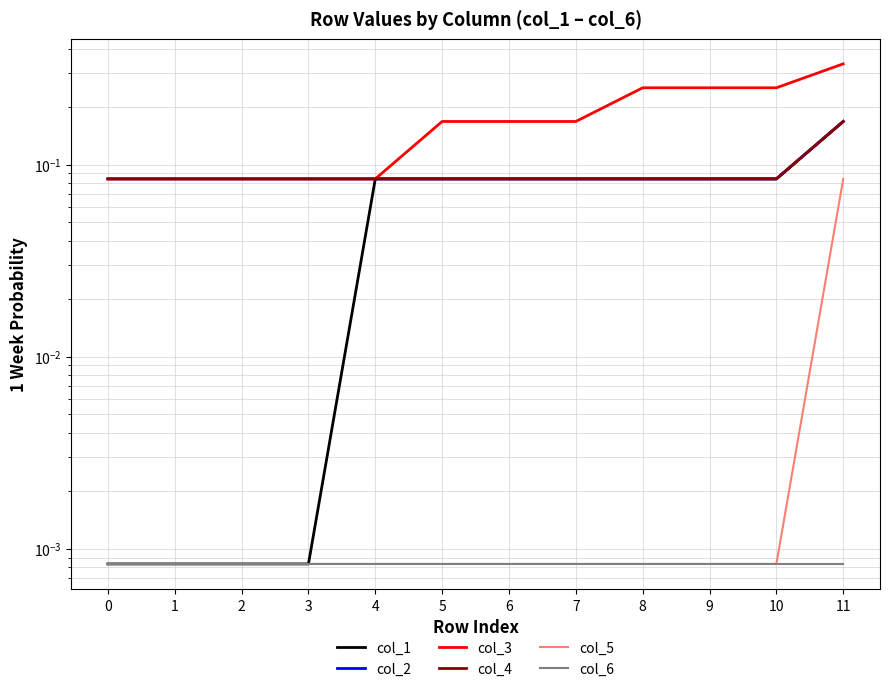

At which label does col_1 reach its peak?

11